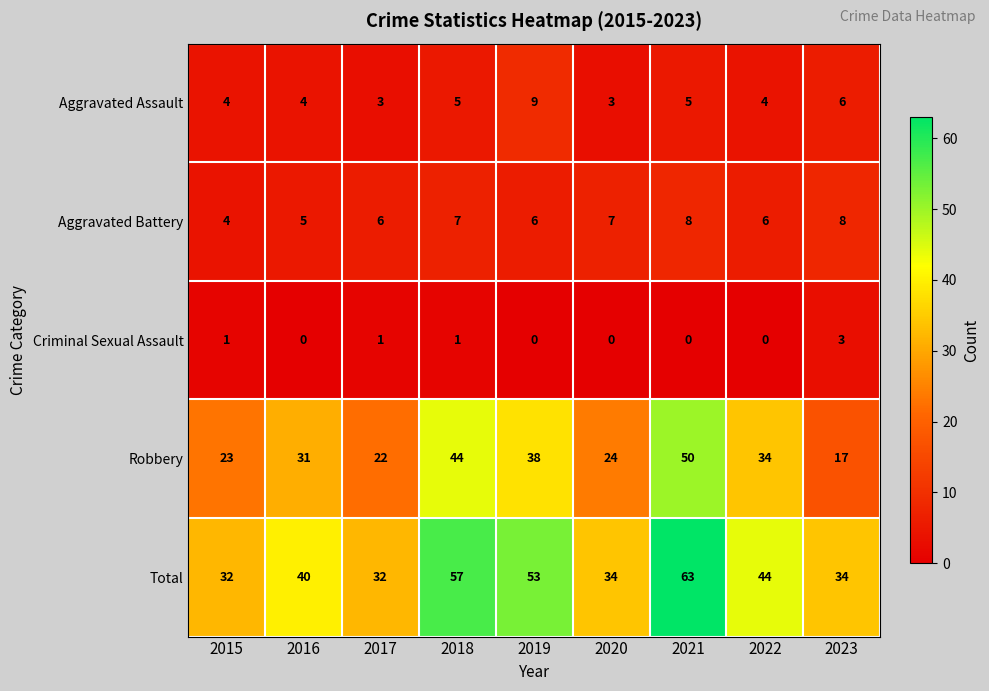

How many data points in Criminal Sexual Assault are above 0?

4